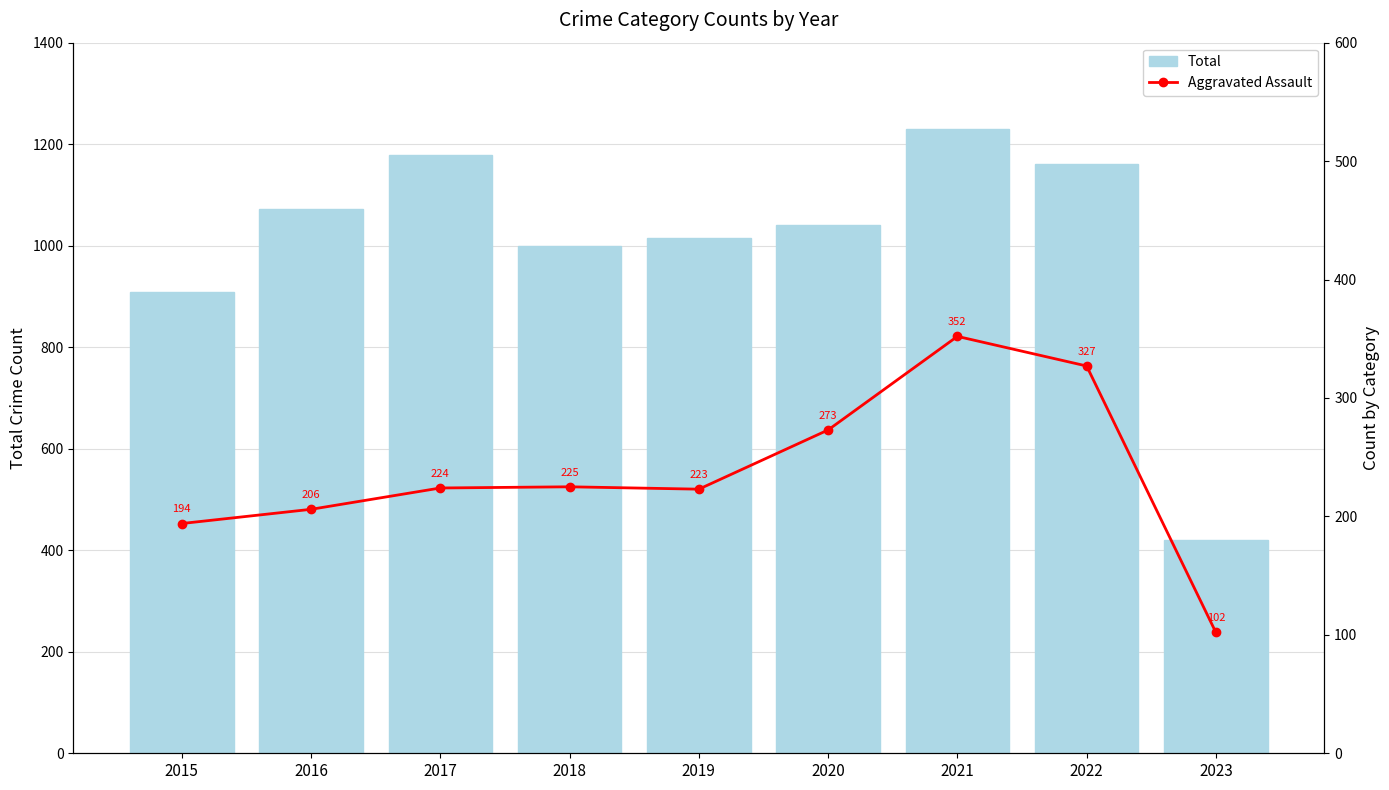

How many data points in Total are above 1041?

4